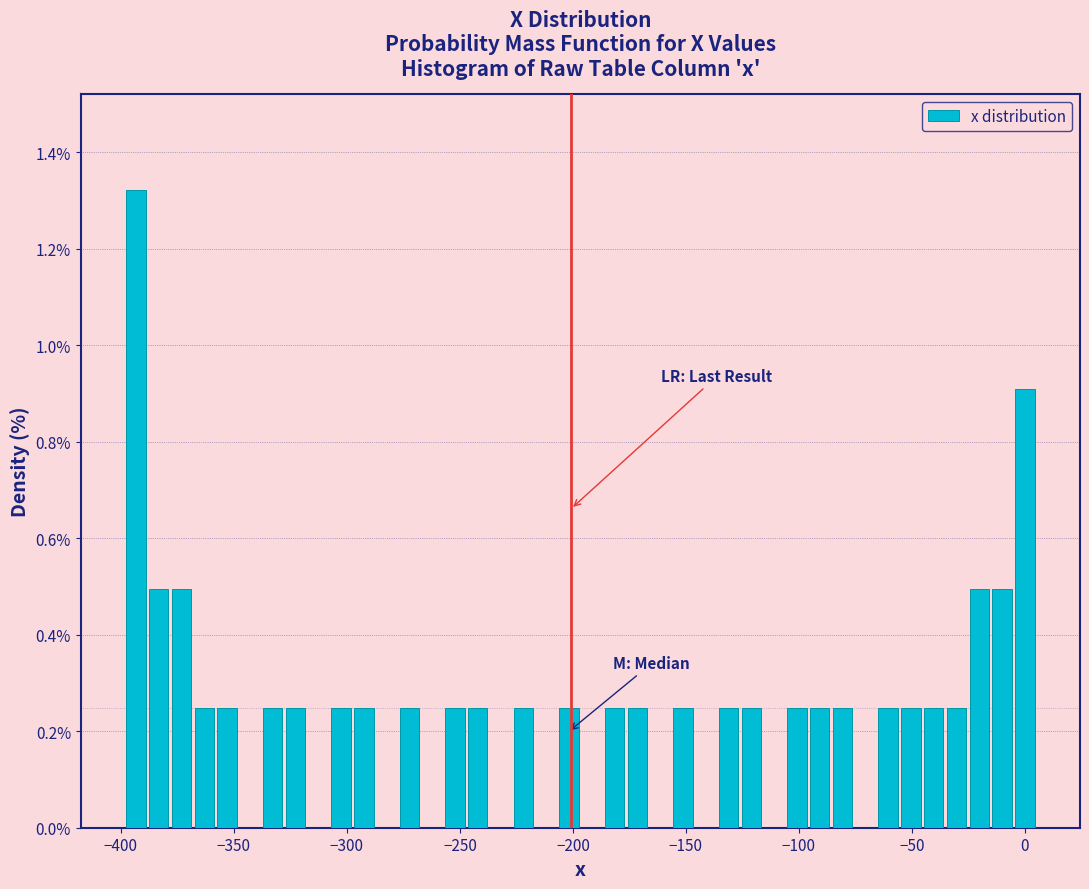

Read against the x-axis, roughly where is the centre of the tallest bar?

-395